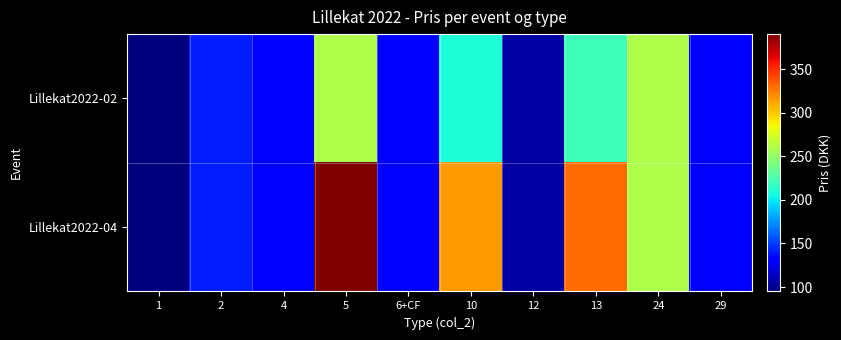

What is the total value across all series at 6+CF?

260